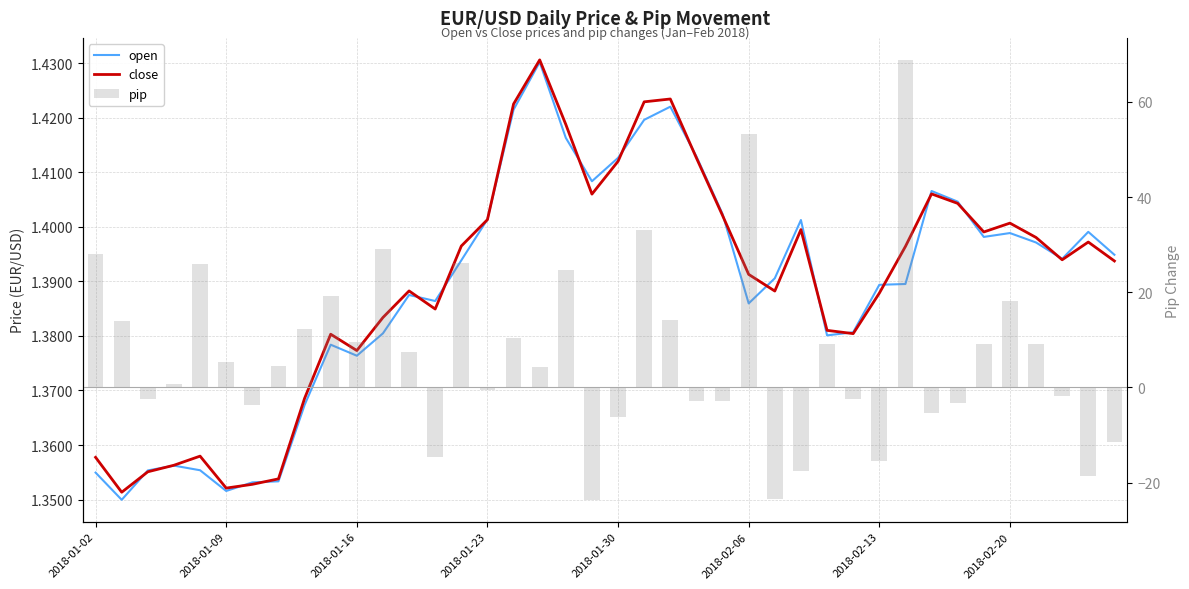

Read the pip value at 39.

-11.4